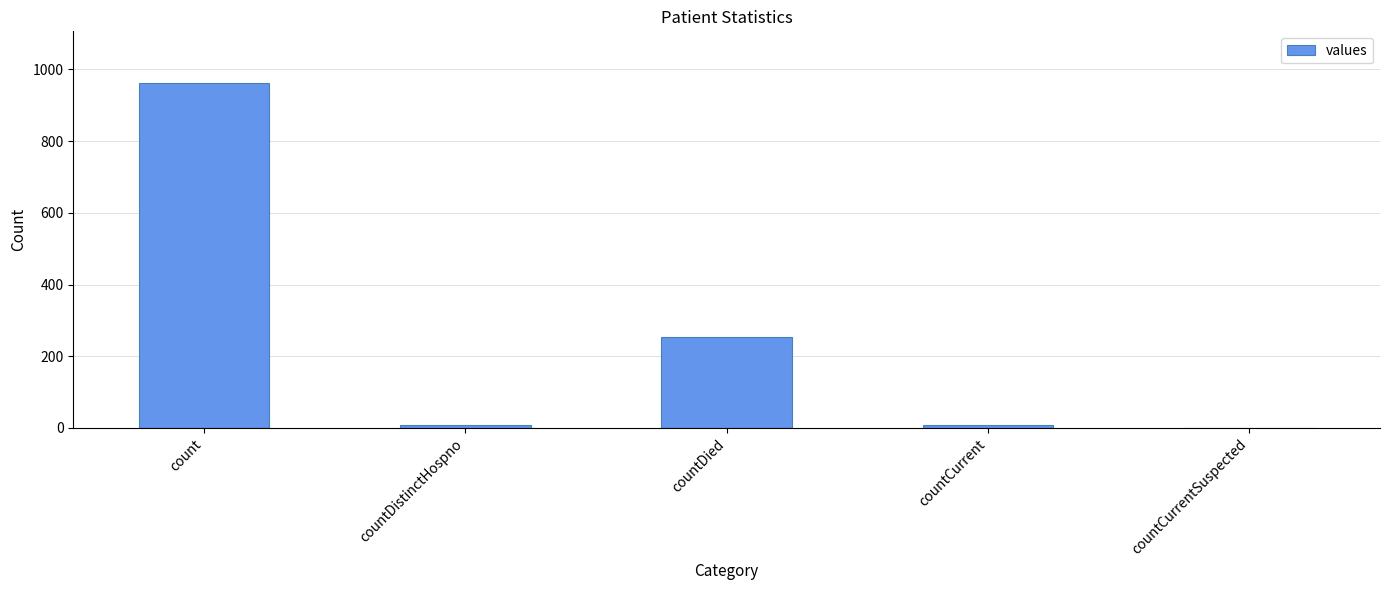

Are the bars grouped side by side (vs. stacked)?

No